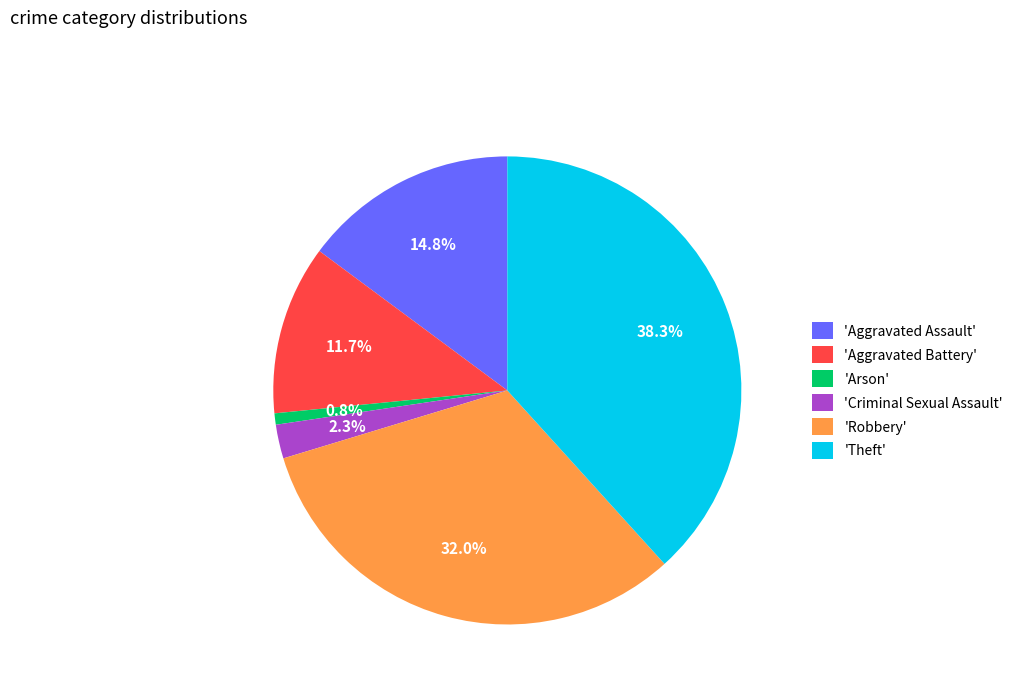

Combined, do 'Criminal Sexual Assault' and 'Theft' account for over 50%?

No